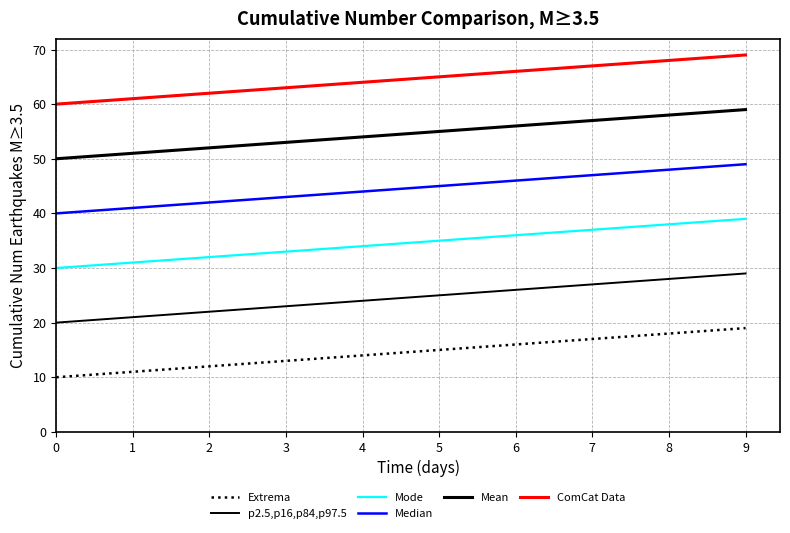

Is this an area chart (filled region under the line)?

No